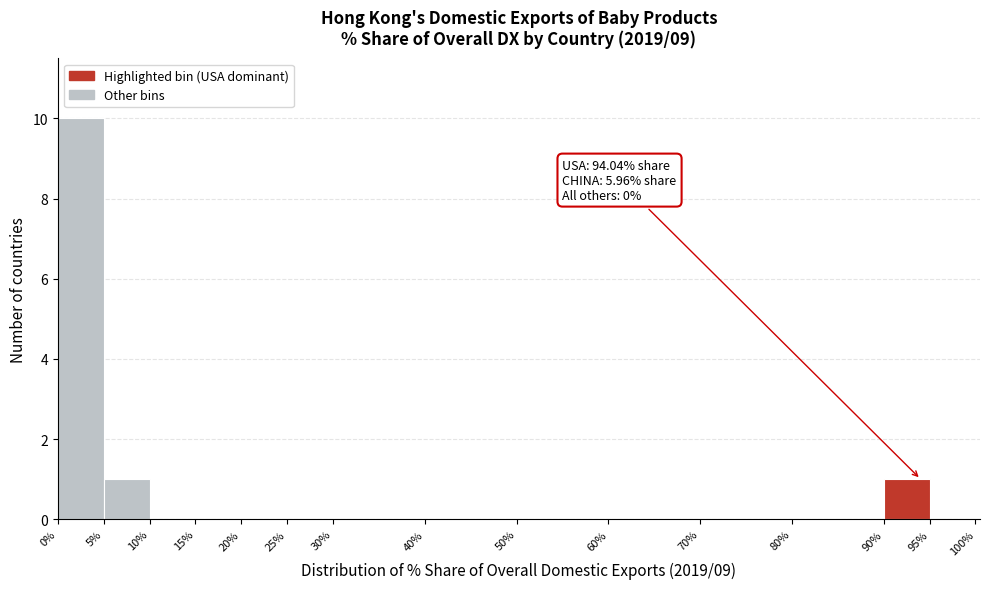

Which range on the x-axis has the tallest bar?

0.0 to 5.0